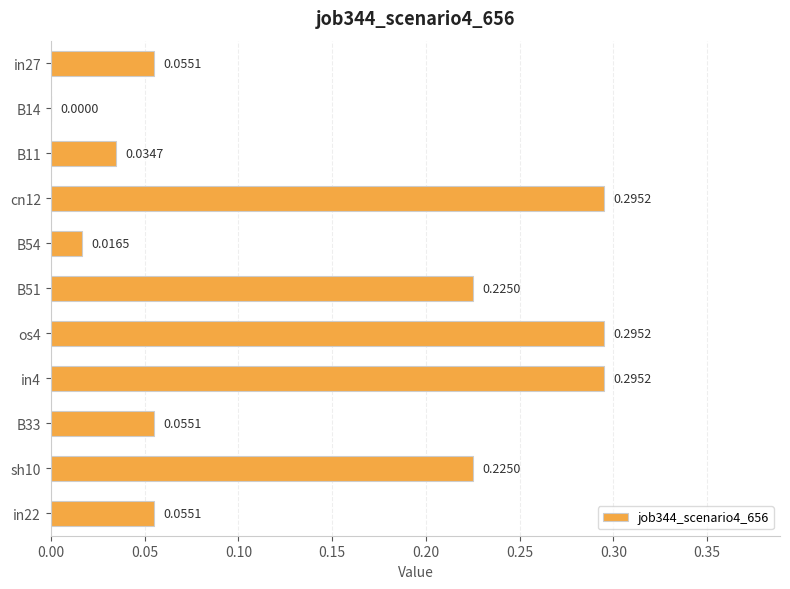

What is the sum of all values?

1.6